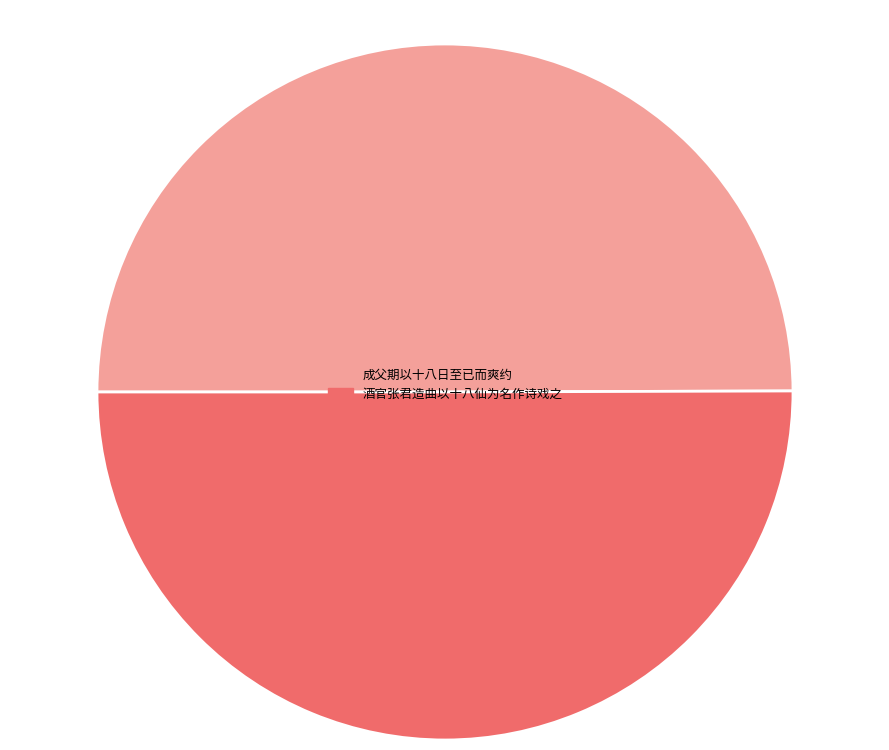

Is the sum of 成父期以十八日至已而爽约 and 酒官张君造曲以十八仙为名作诗戏之 greater than half?

Yes